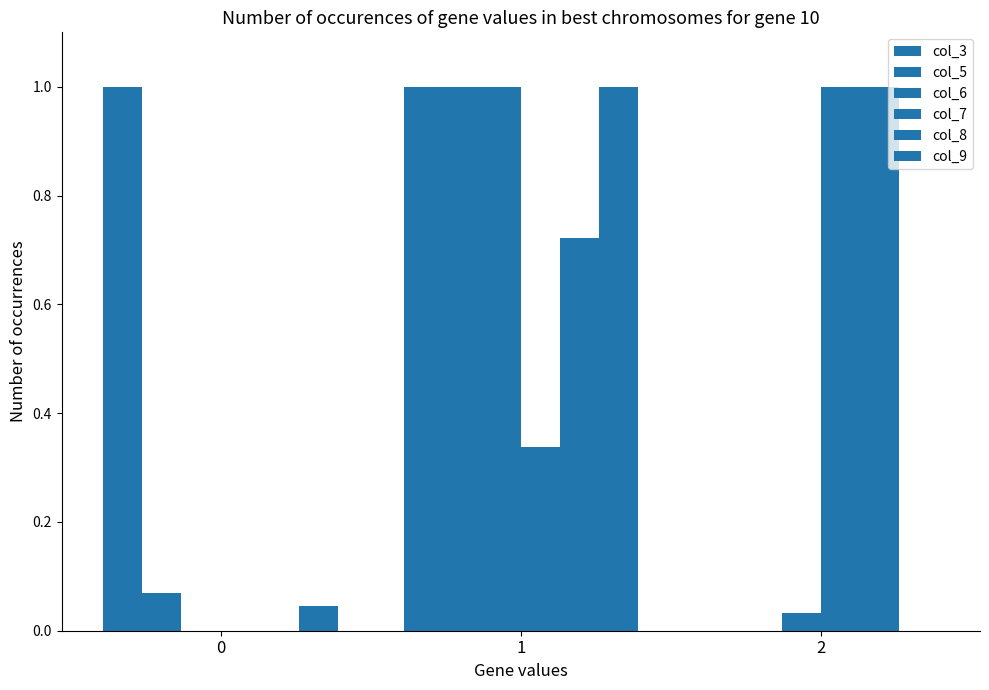

Are the bars horizontal?

No